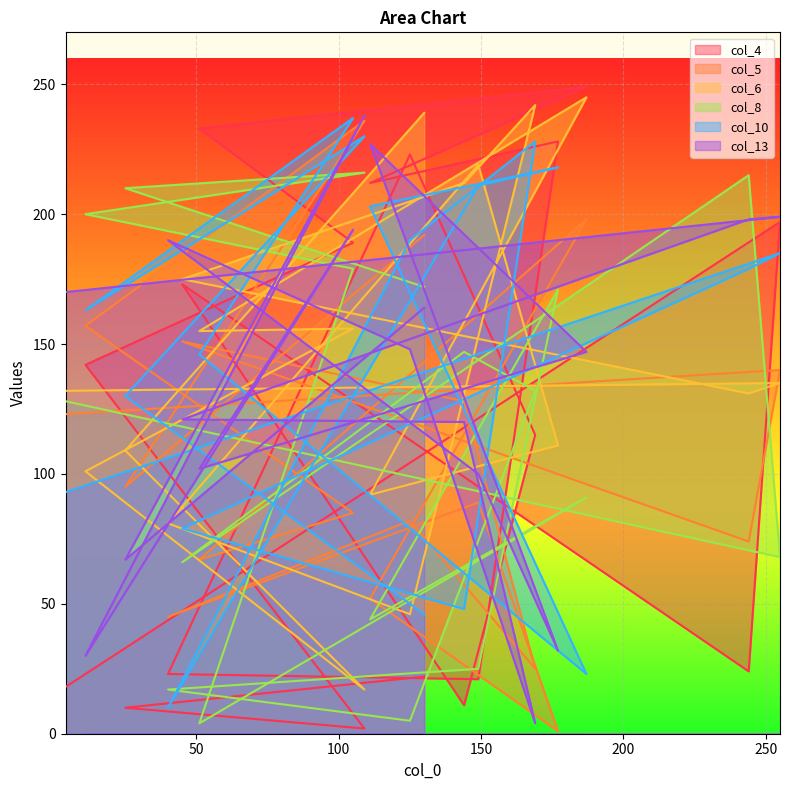

What is the maximum value for col_6?

245